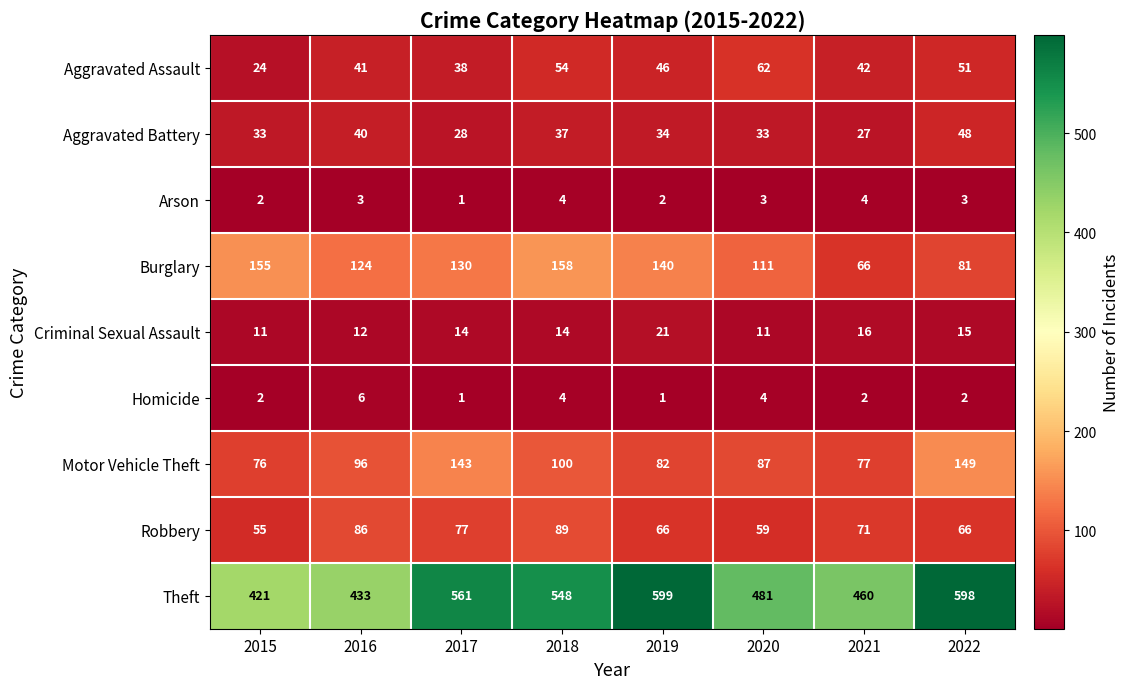

Which series has the largest total across all categories?

Theft